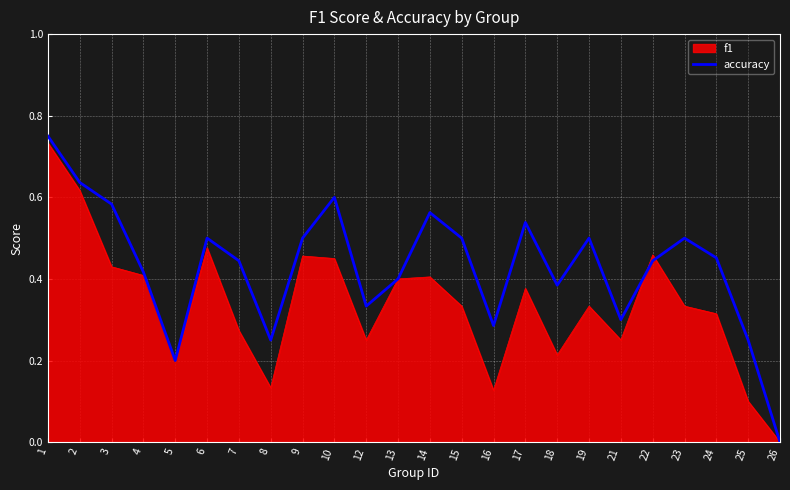

Which series has the largest range (max minus min)?

accuracy